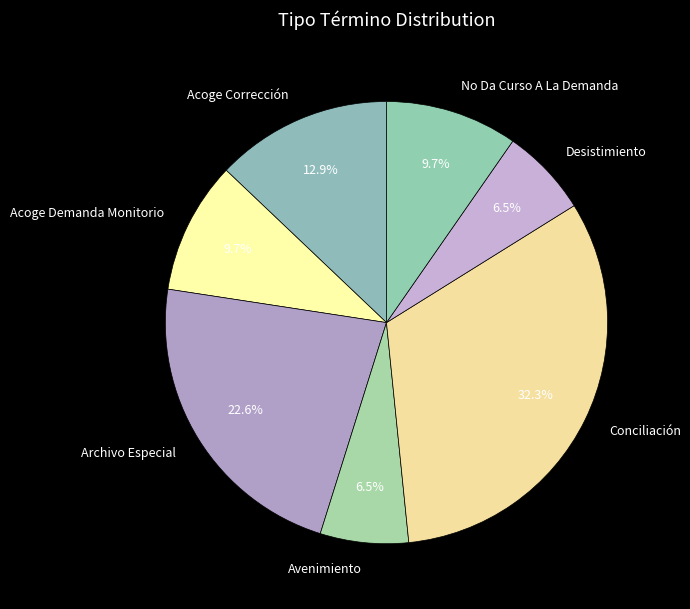

Combined, what portion of the pie is Archivo Especial and Avenimiento?

29.0%